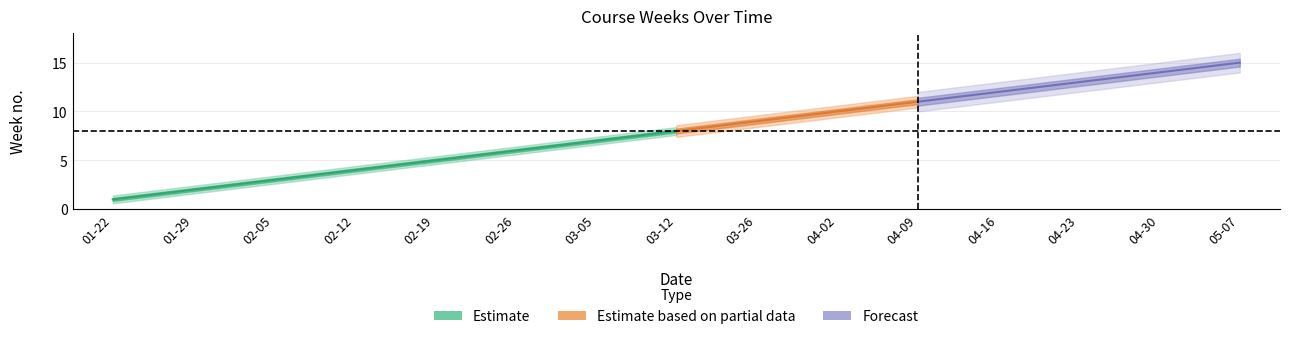

What is the label of the 15th point from the right?

2018-01-22